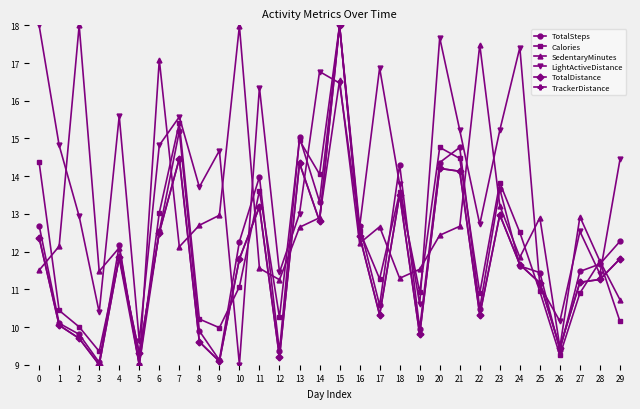

Does the chart have visible grid lines?

No